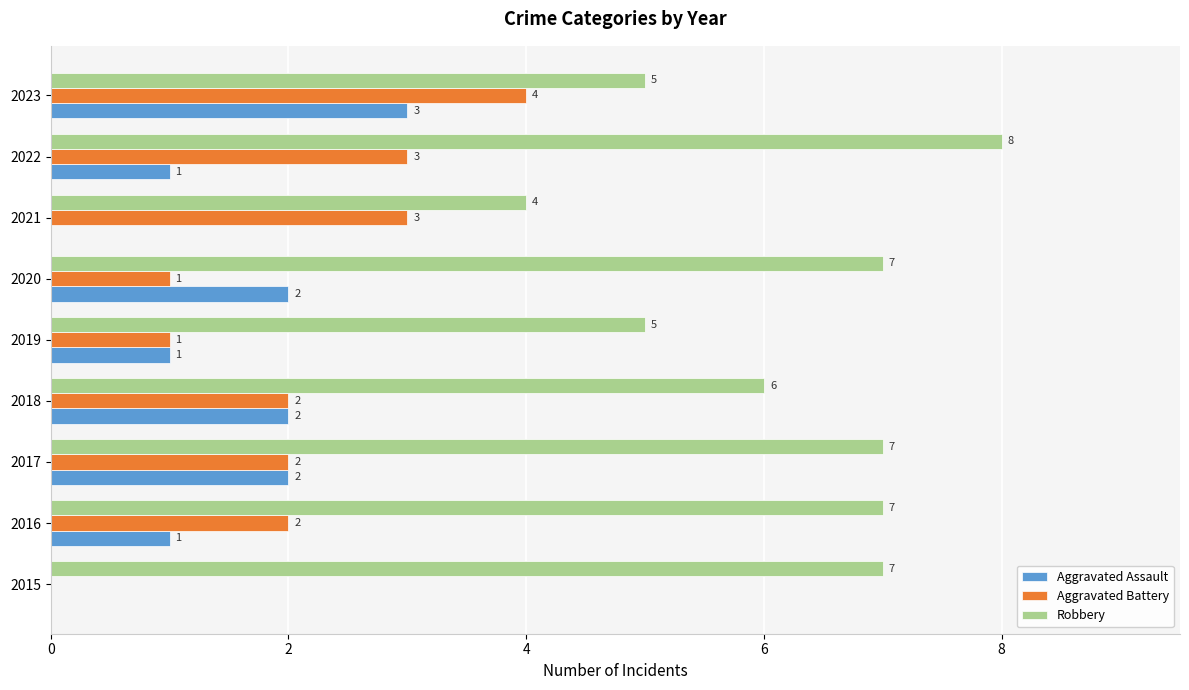

Read the Robbery value at 2021.

4